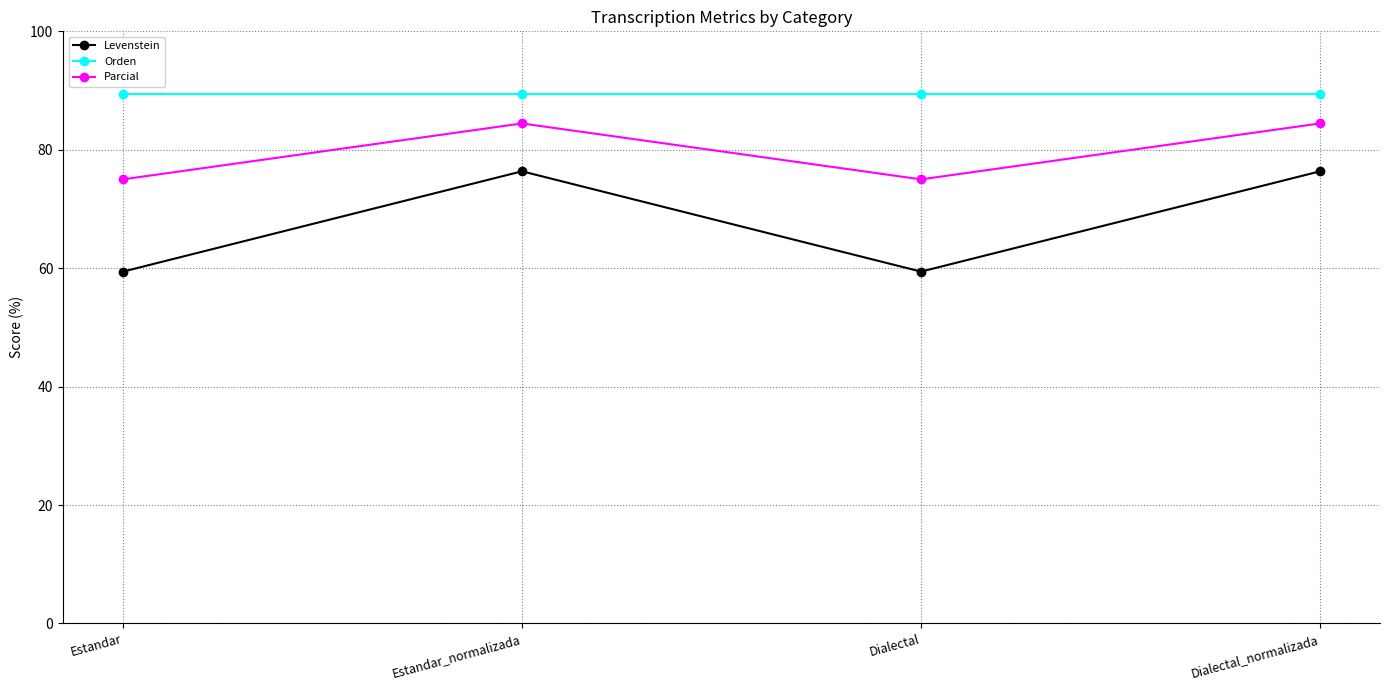

What is the minimum value for Orden?

89.4